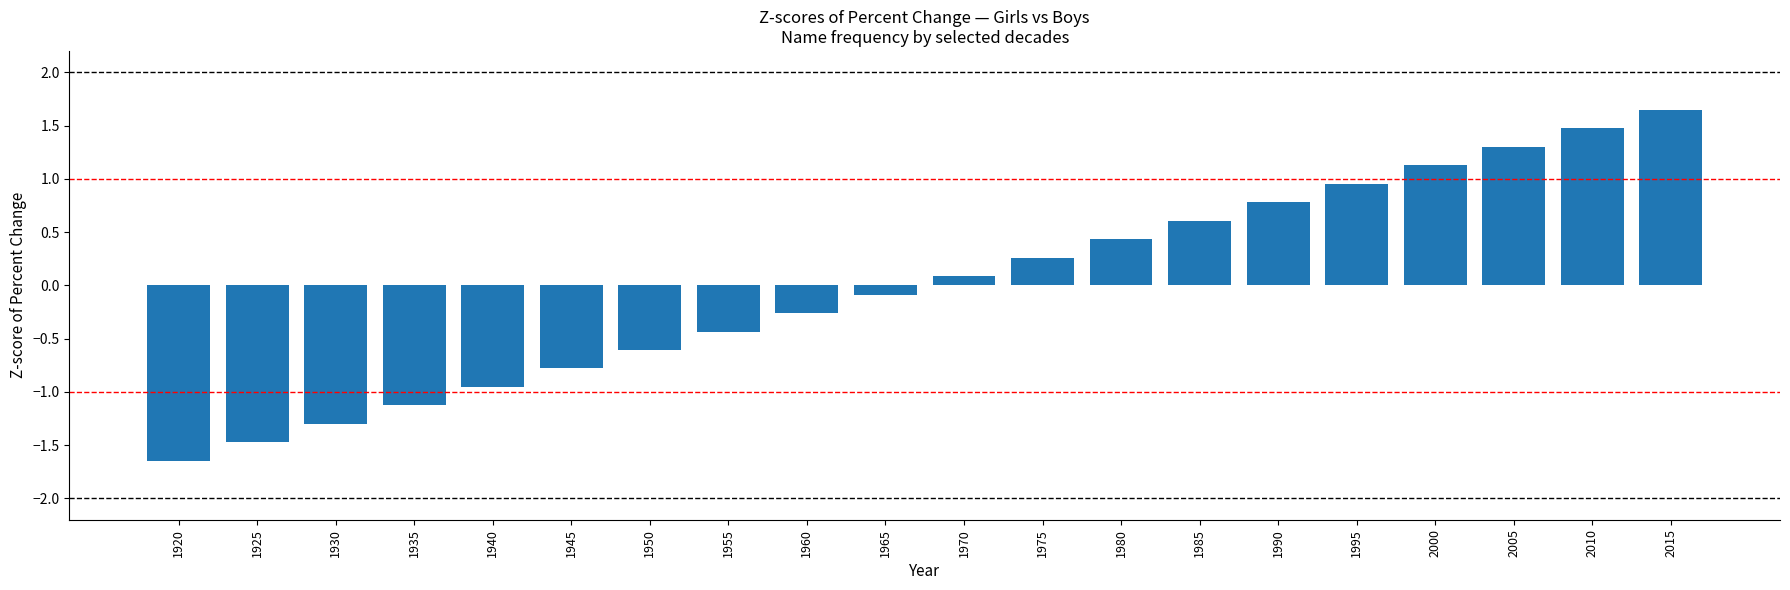

At which label does the data first exceed 0?

1970